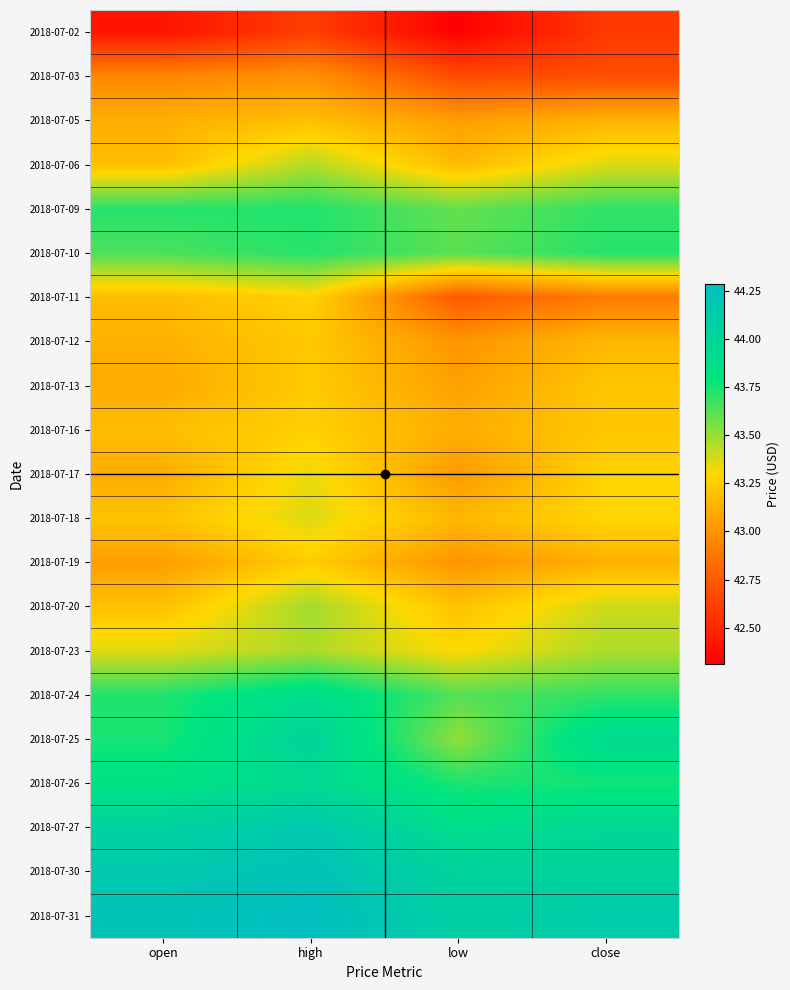

Reading right to left, what are all the values shown in this chart?

2018-07-02: close=42.6	low=42.3	high=42.6	open=42.4
2018-07-03: close=42.7	low=42.7	high=43.0	open=43.0
2018-07-05: close=43.1	low=43.0	high=43.2	open=43.1
2018-07-06: close=43.4	low=43.2	high=43.5	open=43.2
2018-07-09: close=43.7	low=43.6	high=43.7	open=43.7
2018-07-10: close=43.7	low=43.6	high=43.7	open=43.6
2018-07-11: close=42.9	low=42.8	high=43.3	open=43.2
2018-07-12: close=43.2	low=43.0	high=43.2	open=43.1
2018-07-13: close=43.2	low=43.1	high=43.2	open=43.1
2018-07-16: close=43.2	low=43.1	high=43.3	open=43.2
2018-07-17: close=43.3	low=43.0	high=43.3	open=43.1
2018-07-18: close=43.3	low=43.2	high=43.4	open=43.2
2018-07-19: close=43.1	low=43.0	high=43.2	open=43.0
2018-07-20: close=43.4	low=43.2	high=43.5	open=43.2
2018-07-23: close=43.5	low=43.3	high=43.5	open=43.4
2018-07-24: close=43.7	low=43.6	high=43.9	open=43.7
2018-07-25: close=43.9	low=43.5	high=44.0	open=43.8
2018-07-26: close=43.8	low=43.7	high=43.9	open=43.8
2018-07-27: close=44.0	low=43.9	high=44.2	open=44.0
2018-07-30: close=44.0	low=44.0	high=44.2	open=44.2
2018-07-31: close=44.1	low=44.1	high=44.3	open=44.2